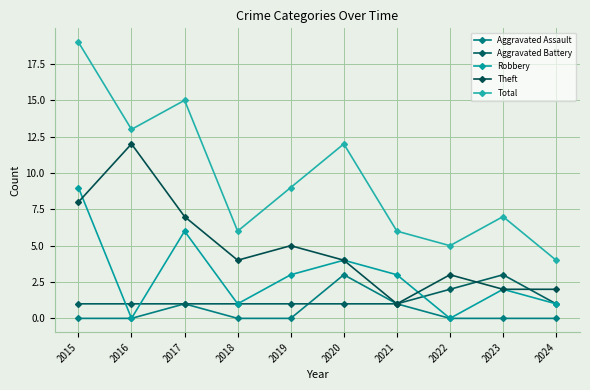

Where is the first local minimum for Total?

2016